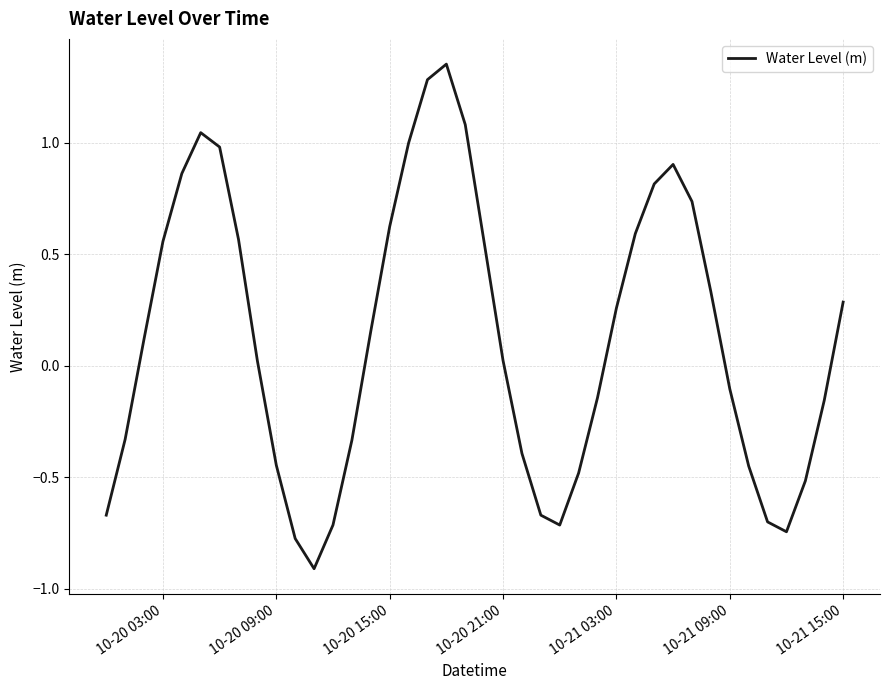

What is the difference between the maximum and minimum values?

2.3